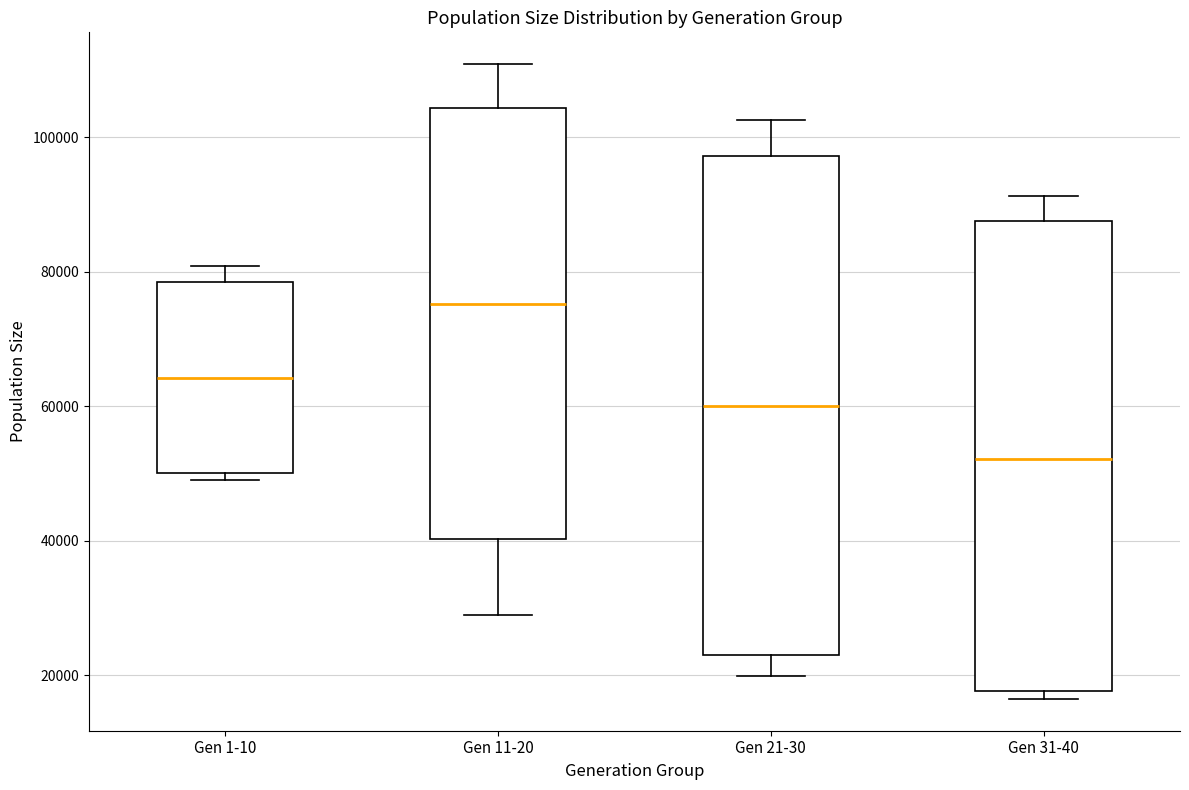

Comparing the boxes themselves (not the whiskers), which one is the tallest?

Gen 21-30